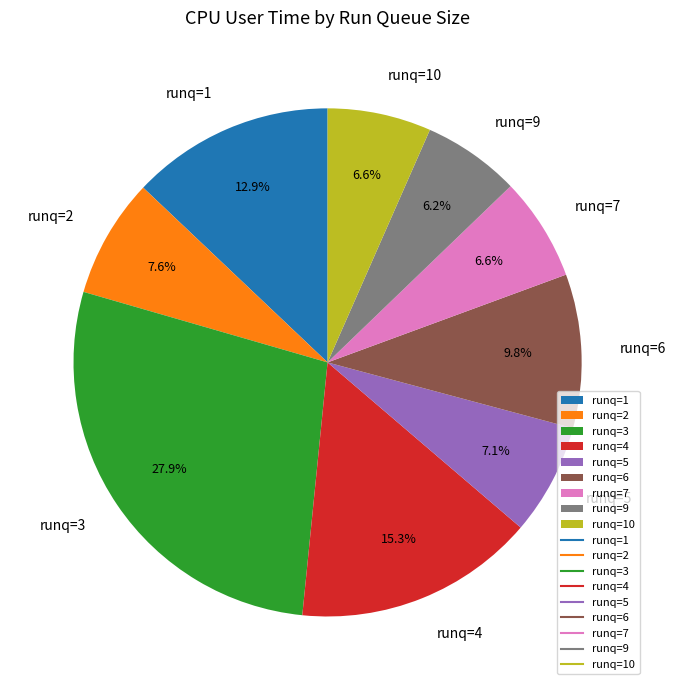

Between runq=4 and runq=6, which is larger?

runq=4